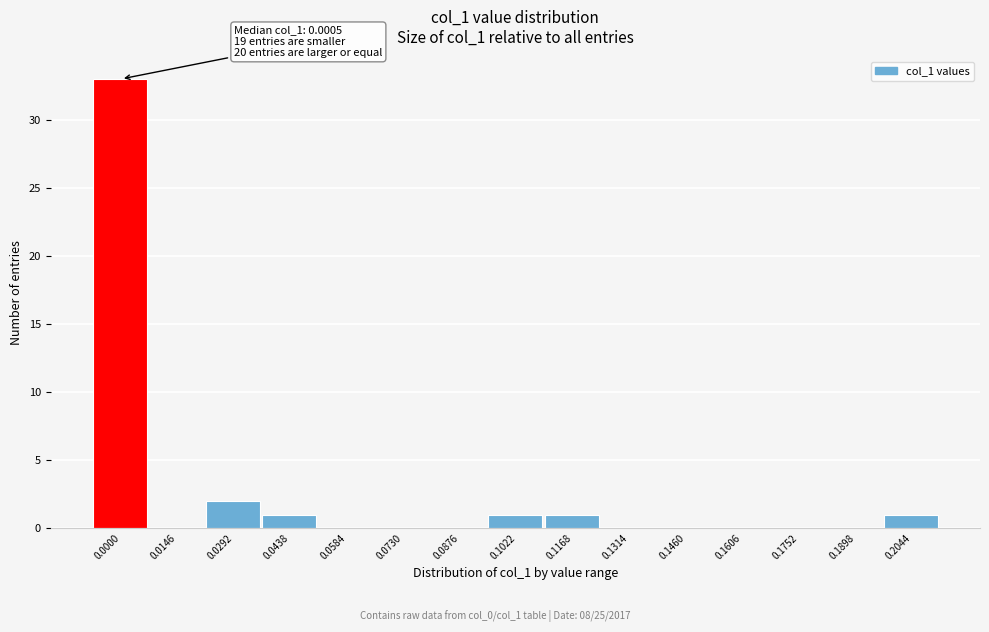

Reading left to right, transcribe all the data shown in this chart.

0.0000=33	0.0146=0	0.0292=2	0.0438=1	0.0584=0	0.0730=0	0.0876=0	0.1022=1	0.1168=1	0.1314=0	0.1460=0	0.1606=0	0.1752=0	0.1898=0	0.2044=1